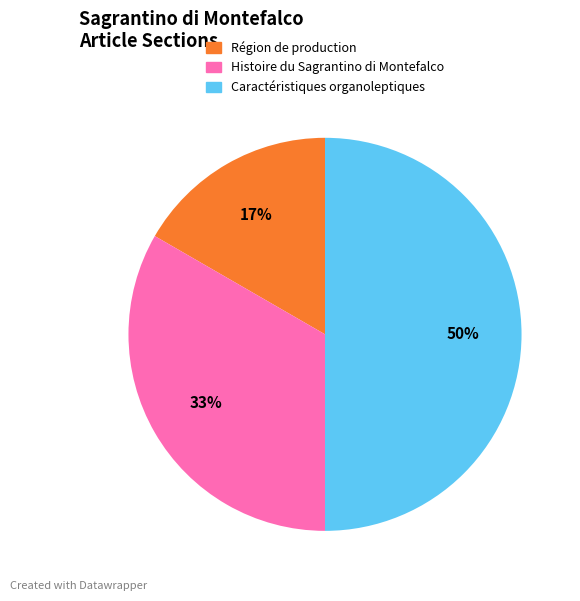

Count the number of slices in the pie.

3